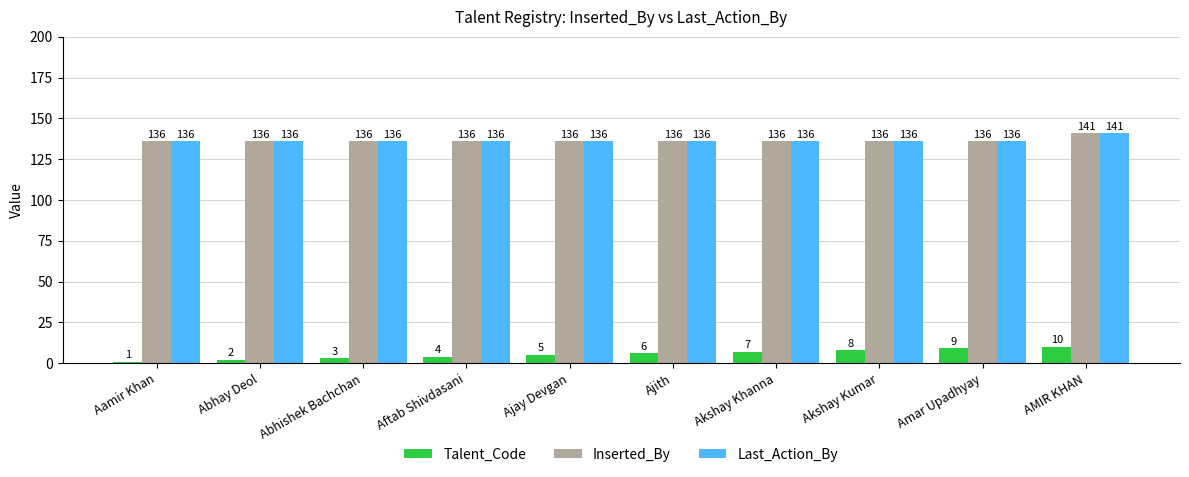

True or false: Talent_Code has a value of 2 at Abhay Deol.

True